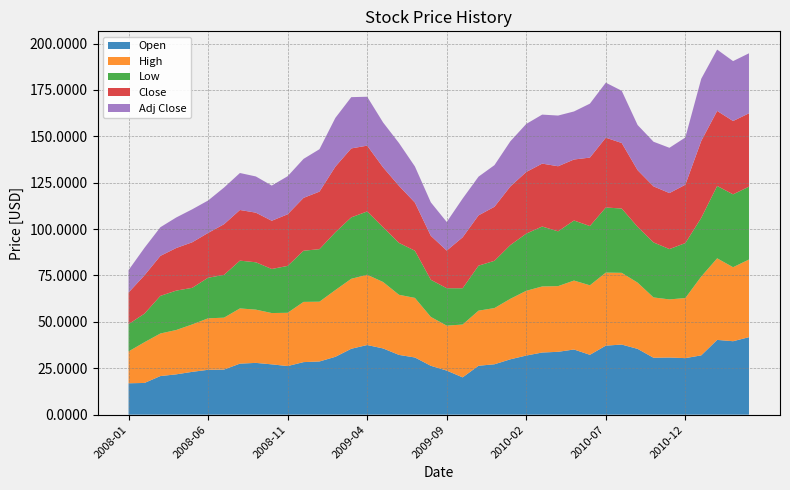

Reading left to right, transcribe all the data shown in this chart.

Open: 16.9	17.1	20.8	21.7	23.1	24.2	24.3	27.5	27.9	27.1	26.2	28.3	28.7	31.2	35.5	37.5	35.7	32.2	30.8	26.3	23.8	20.1	26.4	27.1	29.8	31.9	33.5	33.9	35.1	32.2	37.2	37.8	35.5	30.7	30.8	30.5	32.0	40.3	39.6	41.8
High: 17.2	21.9	22.9	23.9	25.6	27.7	28.0	29.8	28.7	27.6	28.7	32.5	32.2	36.0	37.7	37.9	35.8	32.4	32.1	26.3	24.2	28.5	29.7	30.3	32.6	34.9	35.6	35.4	37.1	37.5	39.4	38.6	35.7	32.5	31.3	32.4	42.5	44.0	39.9	41.9
Low: 14.7	15.4	20.3	21.2	19.7	21.9	23.1	25.8	25.5	23.8	25.3	27.6	28.3	31.2	33.1	34.1	29.5	28.0	25.4	20.0	20.2	19.6	24.2	25.5	29.0	30.8	32.3	29.5	32.4	31.9	35.1	34.7	30.1	29.6	27.1	29.6	31.6	39.0	39.3	39.3
Close: 17.0	20.6	21.6	23.0	24.6	24.1	27.3	27.3	26.7	26.0	27.8	28.5	31.0	35.4	37.2	35.5	32.3	30.7	25.9	23.7	20.3	27.4	27.1	29.1	31.6	33.2	33.9	35.1	32.9	36.9	37.6	35.3	30.6	30.2	30.2	31.5	41.5	40.4	39.5	39.5
Adj Close: 12.1	14.8	15.4	16.5	17.8	17.5	19.8	19.9	19.5	19.0	20.5	21.0	22.9	26.3	27.6	26.4	24.2	23.1	19.5	18.0	15.4	20.9	20.9	22.4	24.3	25.9	26.4	27.3	25.9	29.1	29.6	28.1	24.3	24.1	24.4	25.4	33.5	33.0	32.3	32.3